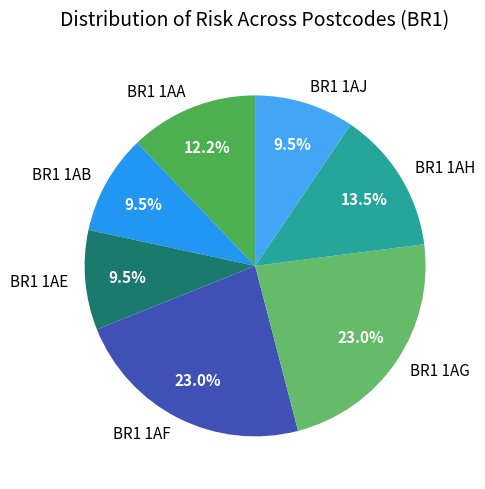

What portion of the pie excludes BR1 1AF?

77.0%